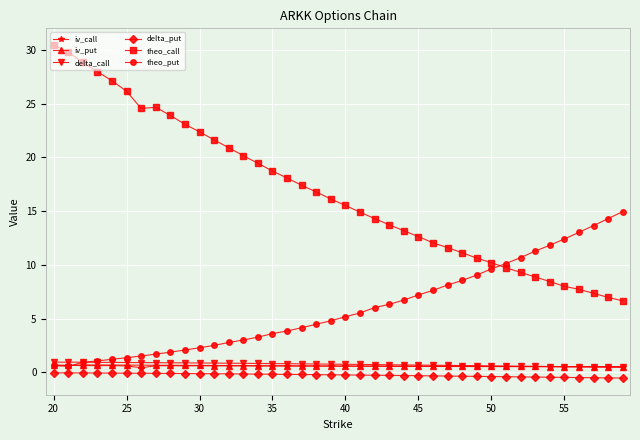

True or false: iv_call and theo_call cross at least once.

False